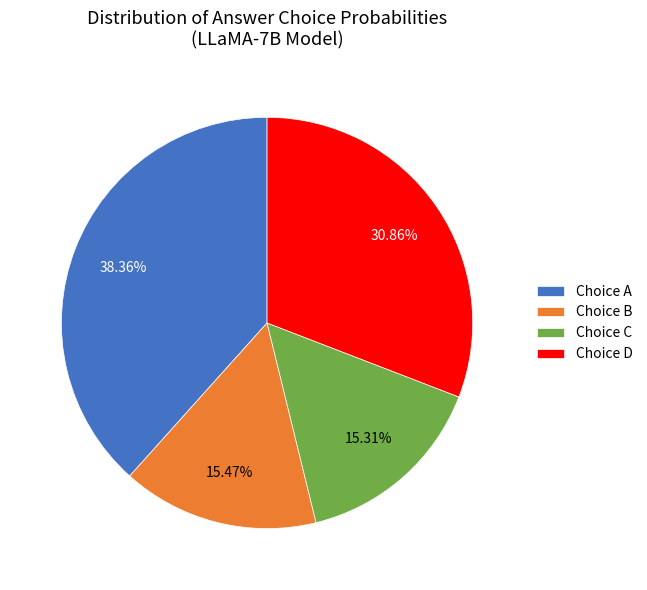

What is the largest slice in the pie chart?

Choice A